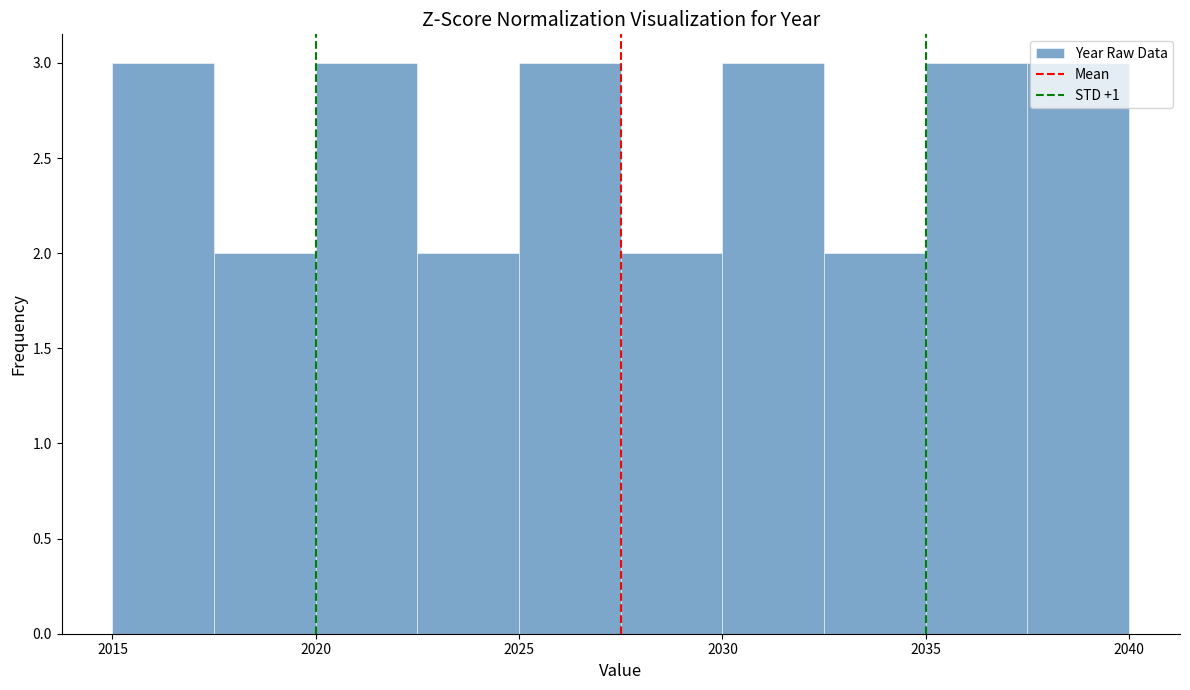

Reading left to right, transcribe this chart: for each bar, give the range it covers on the x-axis and its height. The values are not printed on the chart, so give them approximately, as read against the axis.

2015.0 to 2017.5: 3
2017.5 to 2020.0: 2
2020.0 to 2022.5: 3
2022.5 to 2025.0: 2
2025.0 to 2027.5: 3
2027.5 to 2030.0: 2
2030.0 to 2032.5: 3
2032.5 to 2035.0: 2
2035.0 to 2037.5: 3
2037.5 to 2040.0: 3